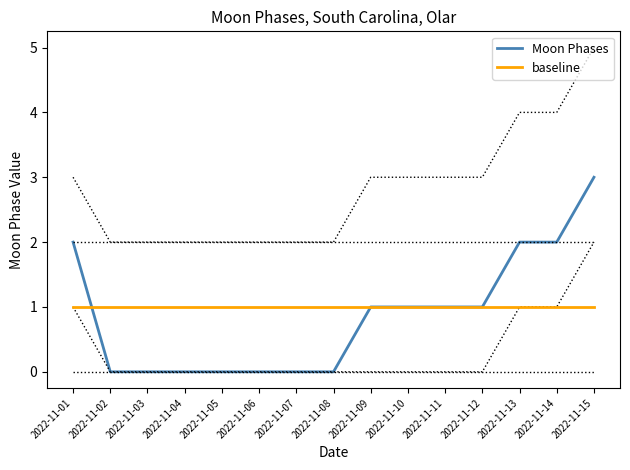

What is the highest value of the Moon Phases series?

3